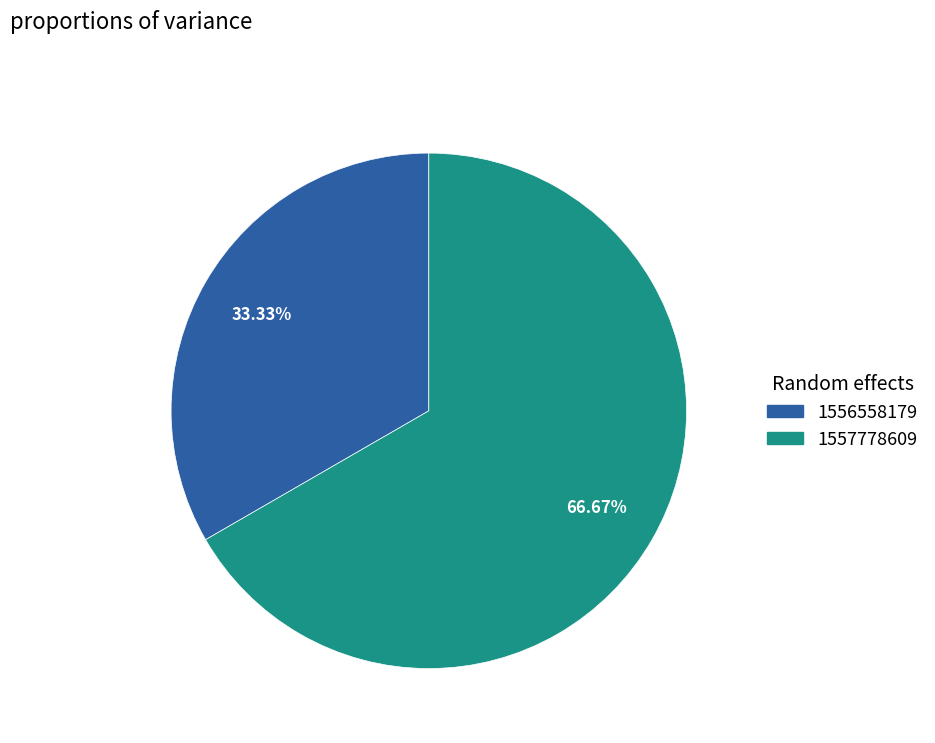

Is there any slice that represents more than half of the pie?

Yes